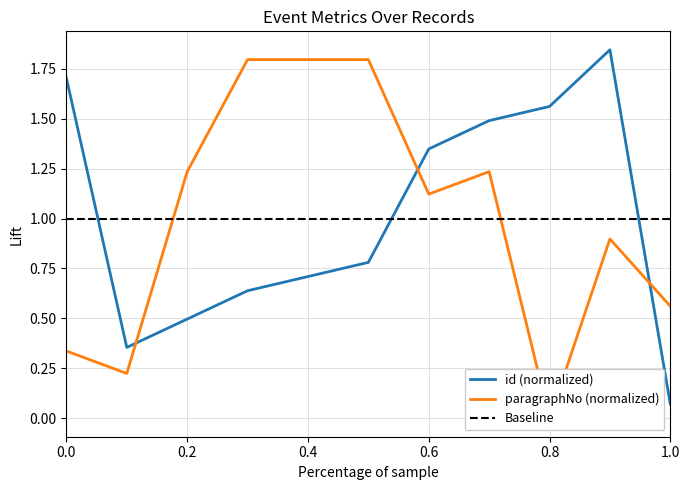

True or false: id (normalized) has a value of 2.4 at 0.8.

False